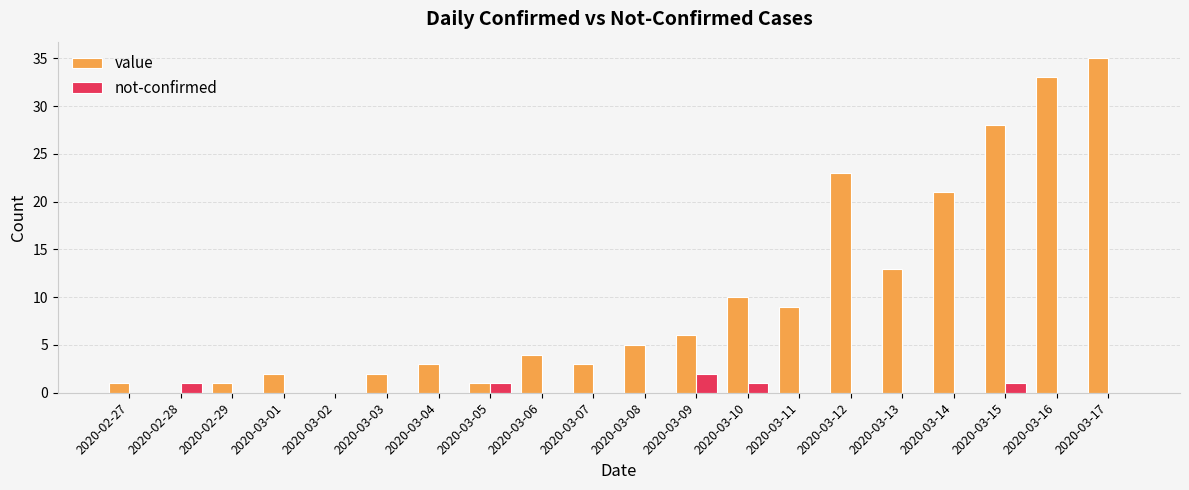

Which series has the largest range (max minus min)?

value